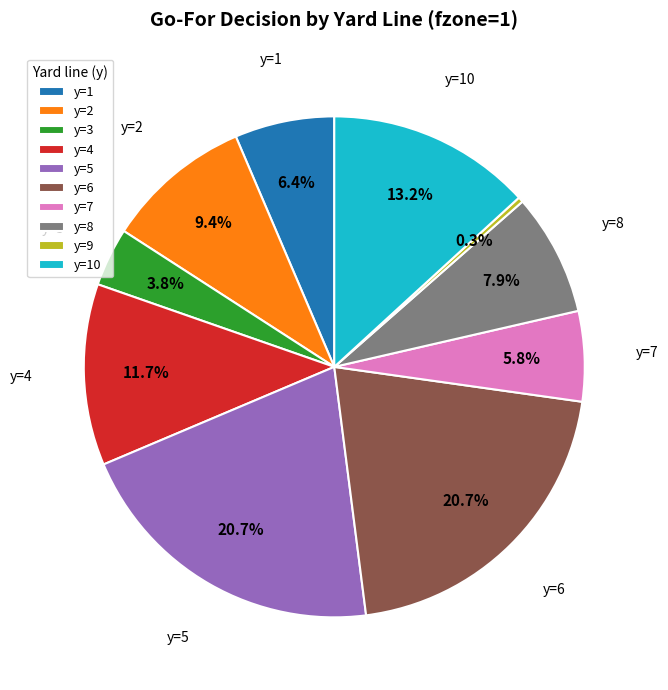

How many segments does this pie chart have?

10